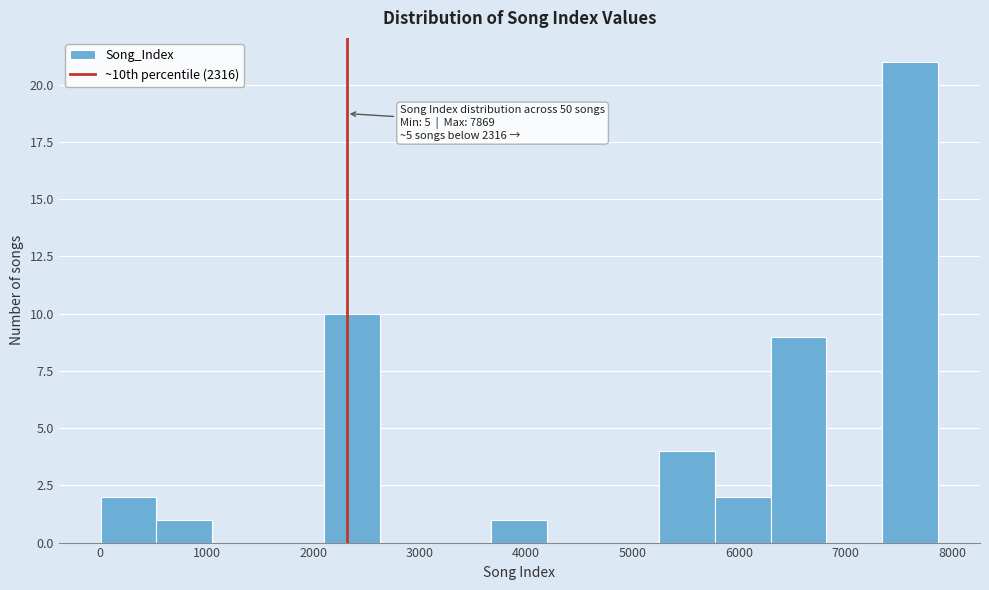

Over which range of the x-axis is the bar tallest?

7300 to 7900